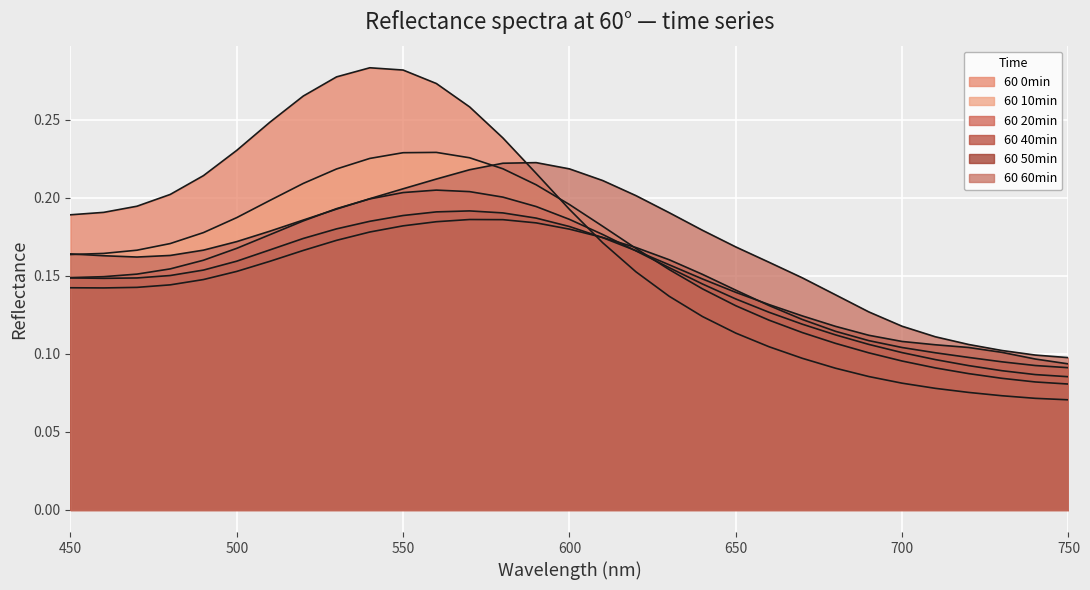

Which category has the highest value in the 60 50min series?

570